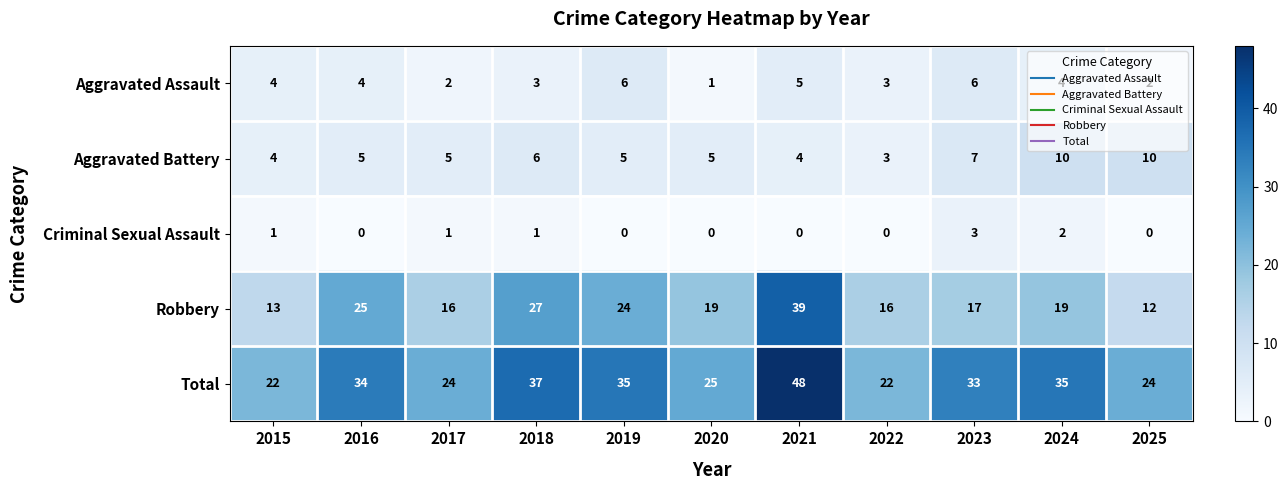

At which category is the sum across all series the highest?

2021